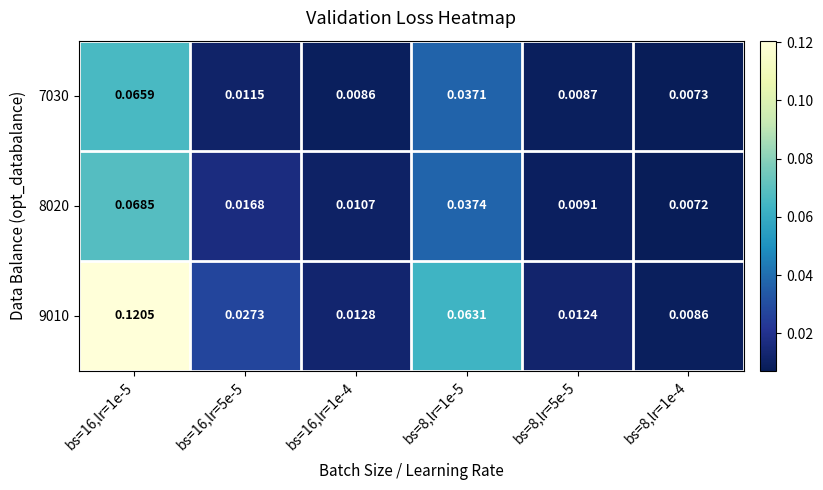

How many series are shown in this chart?

3